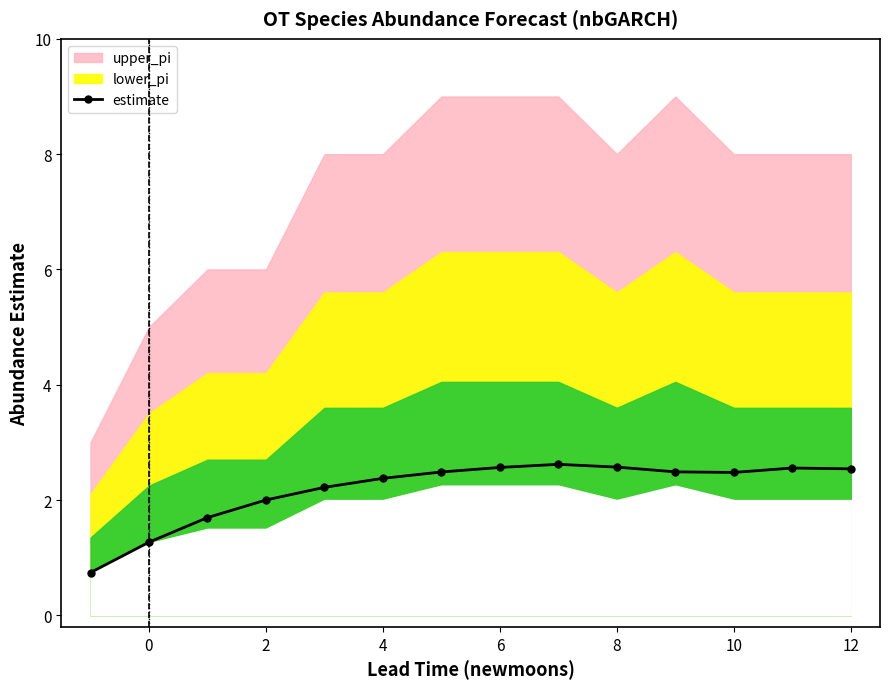

What is the minimum value shown in the chart?

0.7